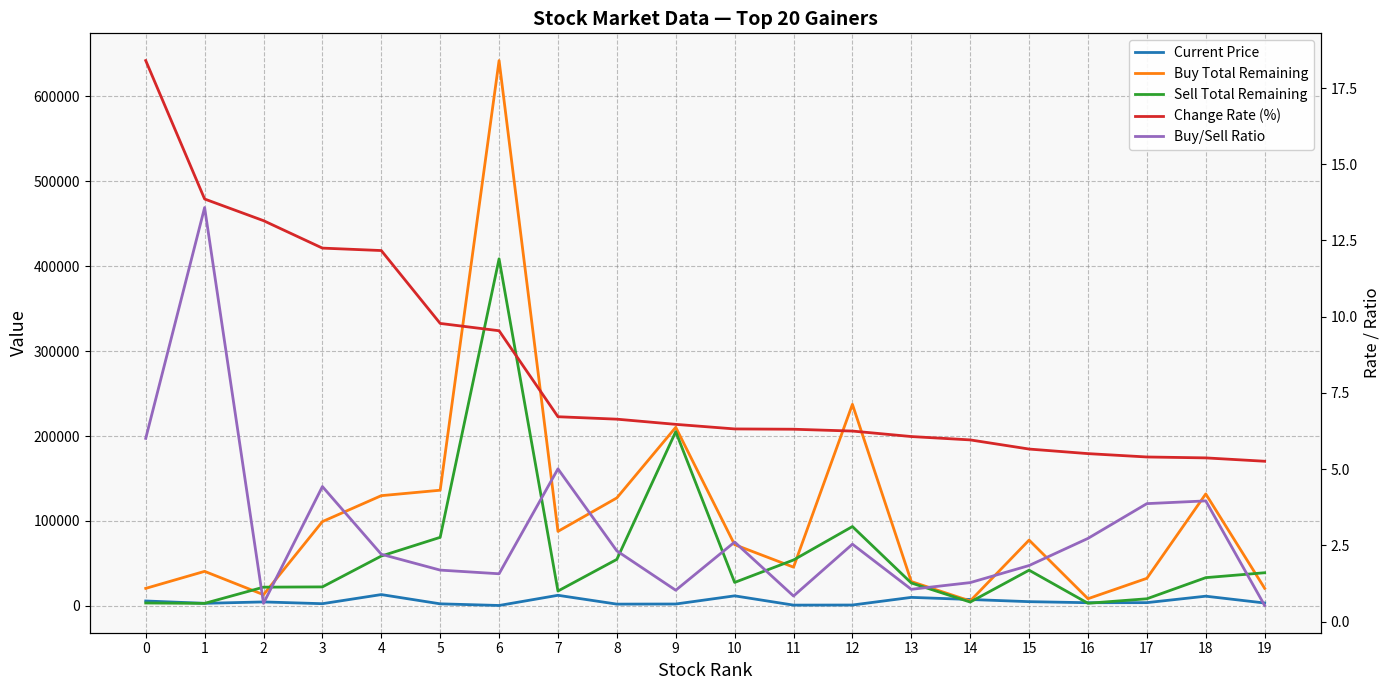

Which series changed the most between 7 and 12?

Buy Total Remaining